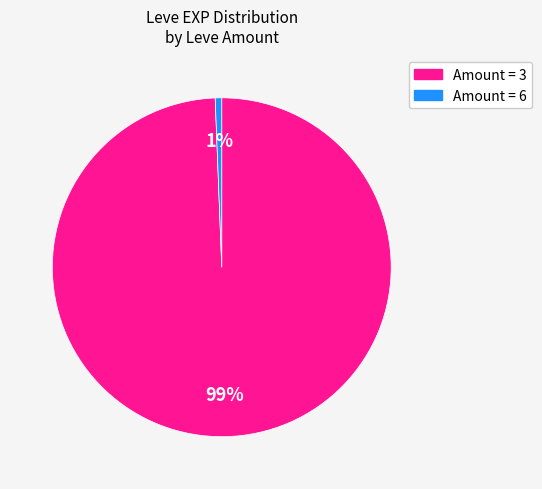

To the nearest percent, what is the average slice percentage?

50%